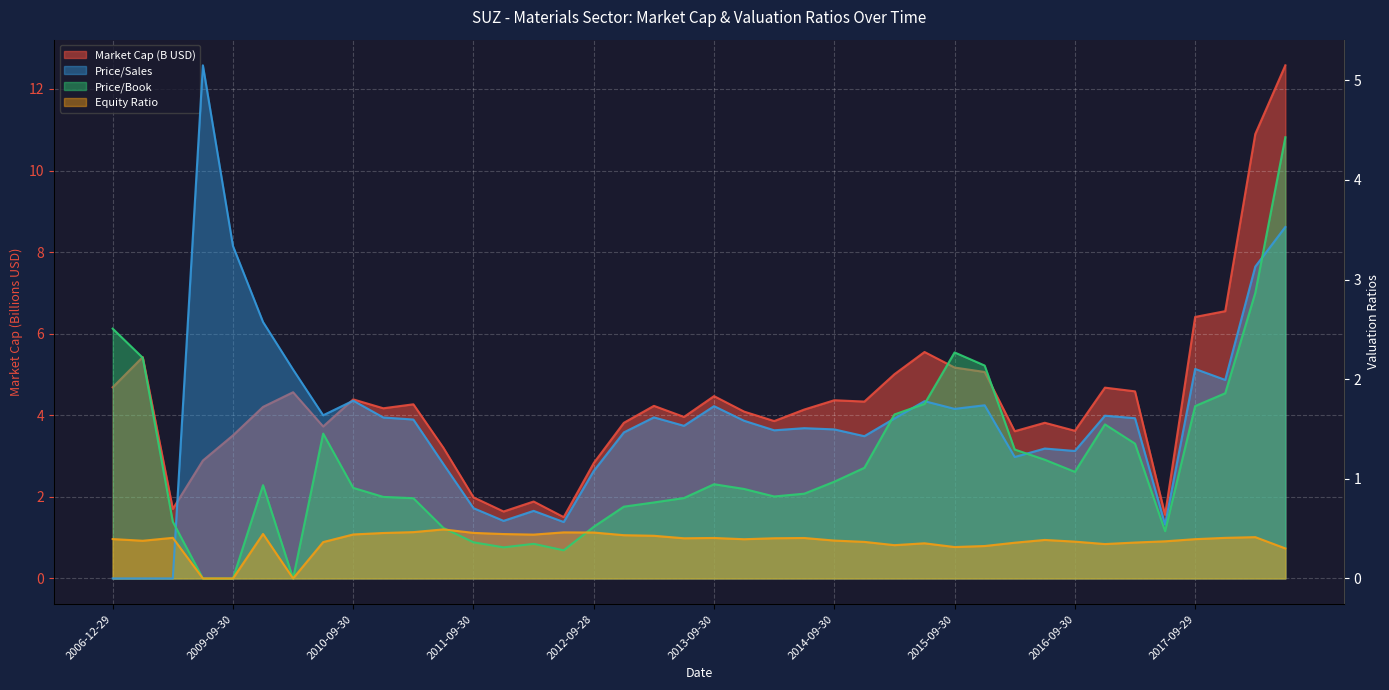

True or false: priceToBookRatio and marketCap cross at least once.

False